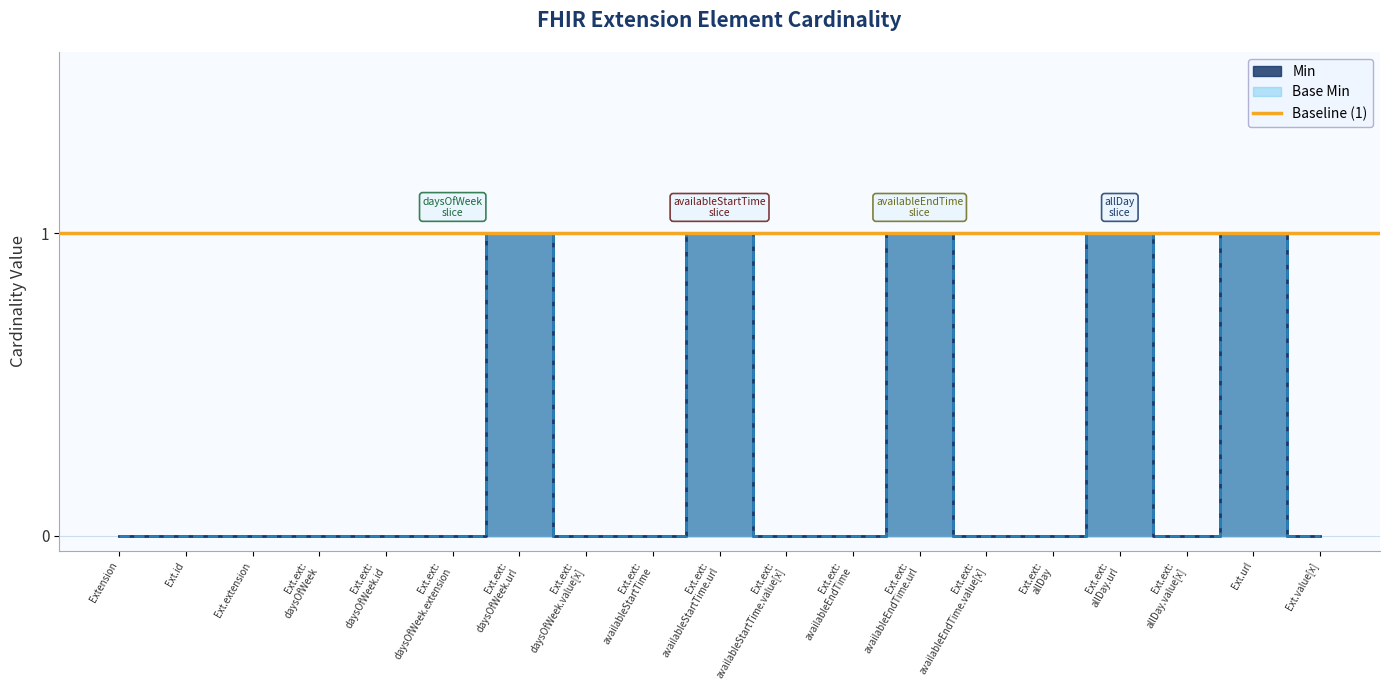

True or false: Base Min and Min cross at least once.

False